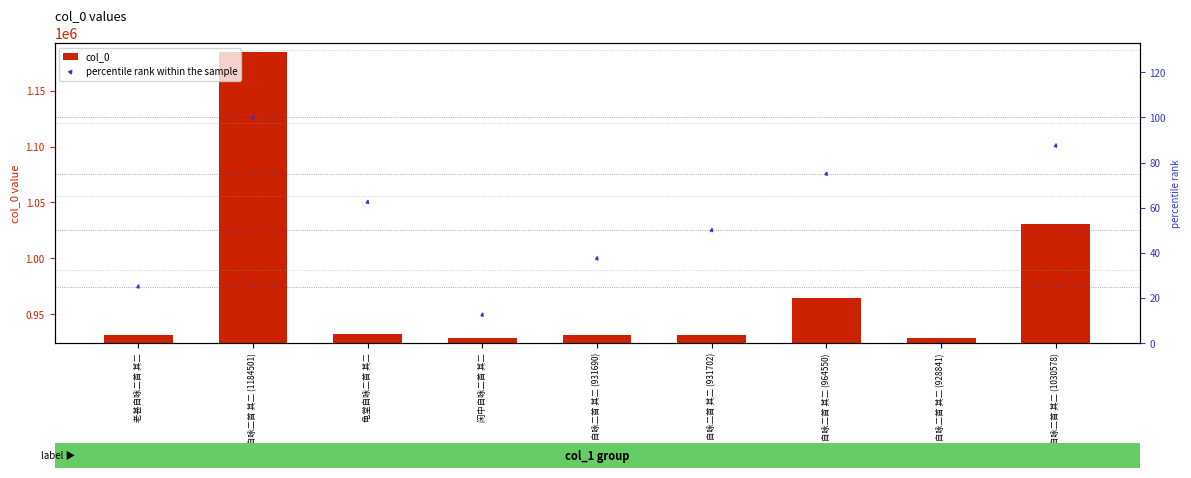

Is the value of percentile rank within the sample at 龟堂自咏二首 其二 greater than the value of col_0 at 自咏二首 其二 (964550)?

No